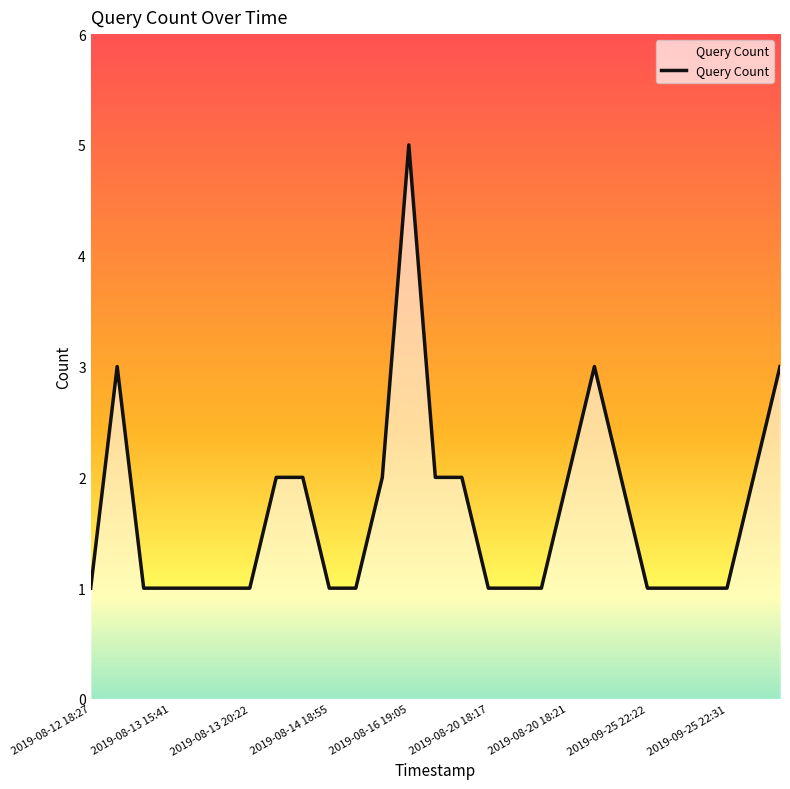

Reading left to right, transcribe all the data shown in this chart.

1	3	1	1	1	1	1	2	2	1	1	2	5	2	2	1	1	1	2	3	2	1	1	1	1	2	3